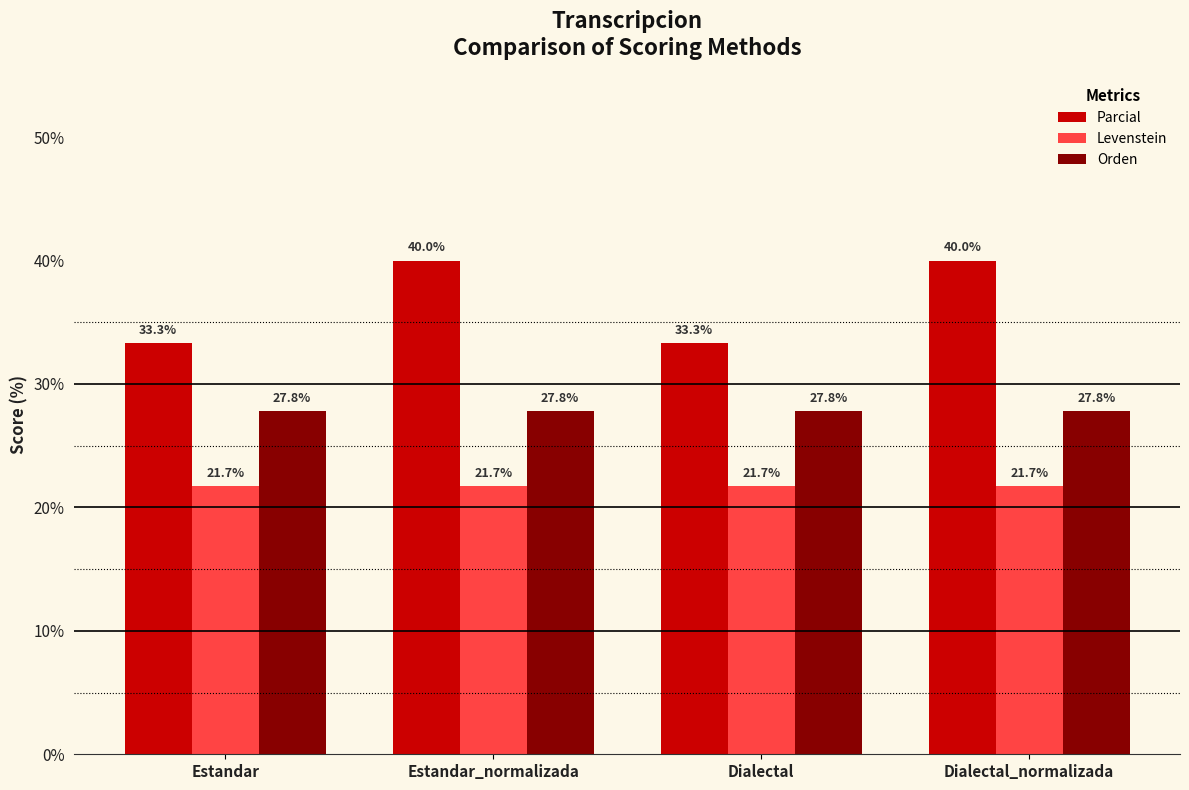

What is the value of the Levenstein bar at the 3rd from the left?

21.7